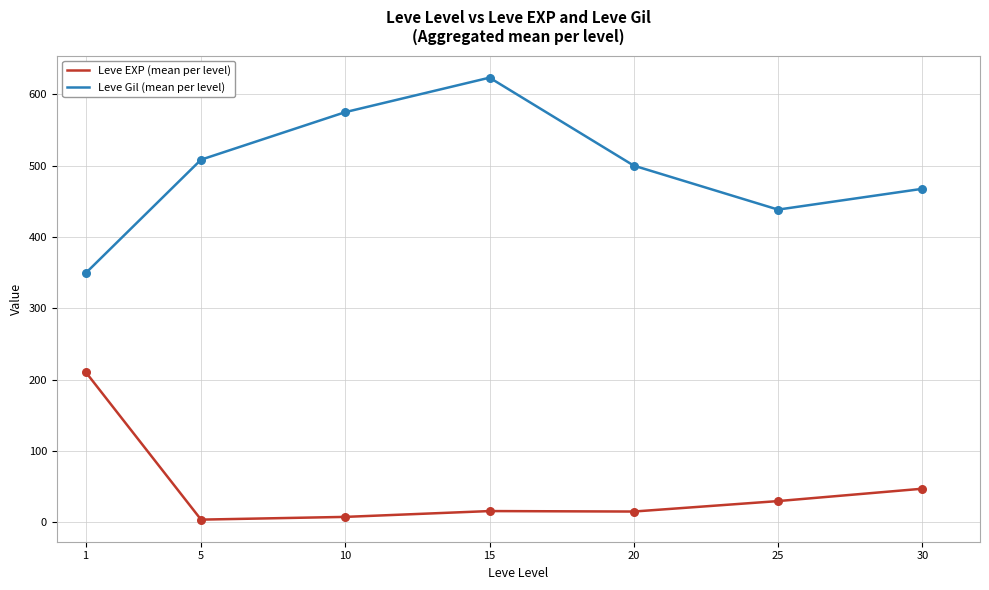

What is the total value across all series at 10?

582.5